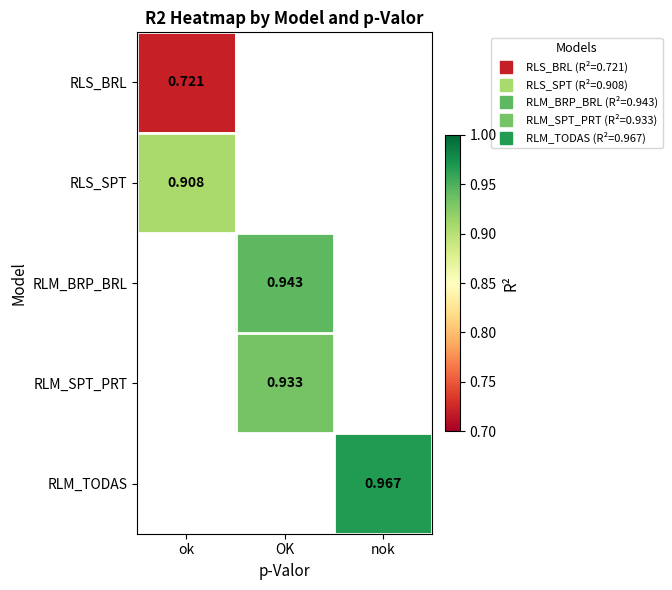

The RLS_SPT series shows 1.4 at ok. True or false?

False